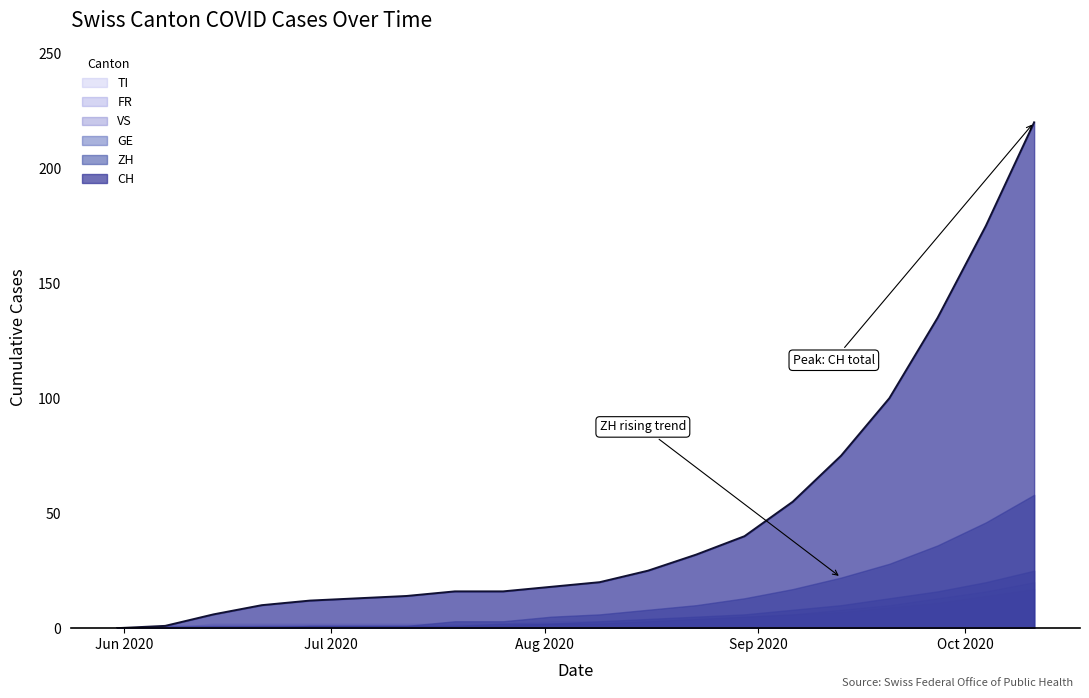

What is the value of the CH point at the 18th from the left?

135